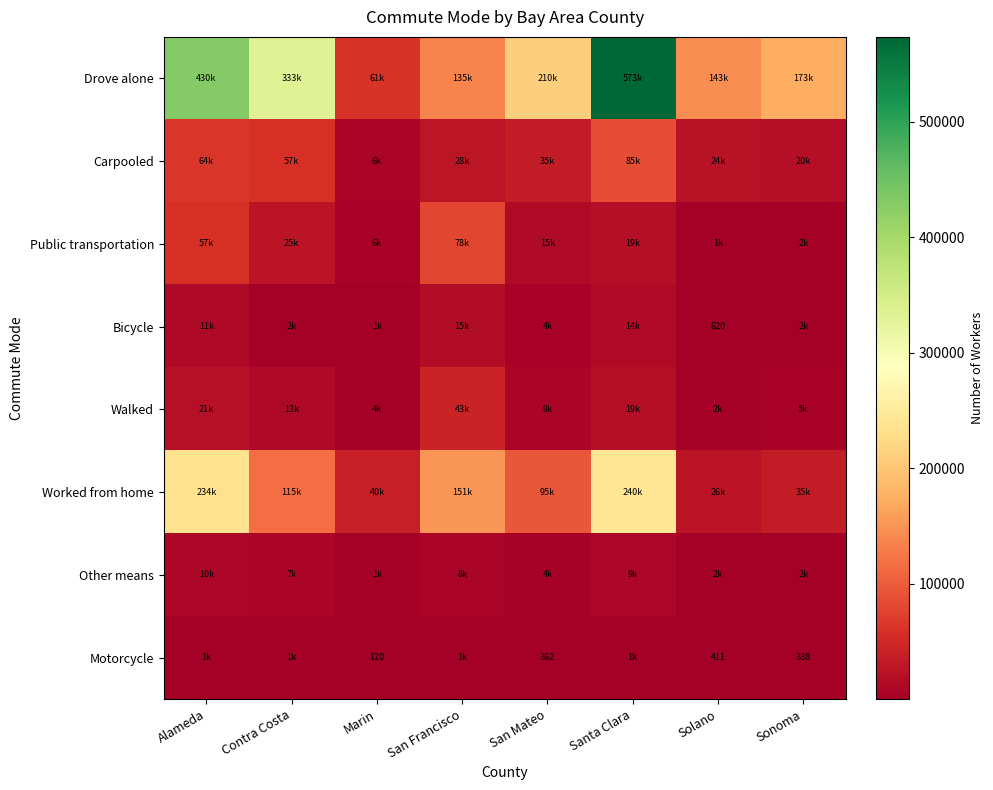

What is the smallest value displayed?

120